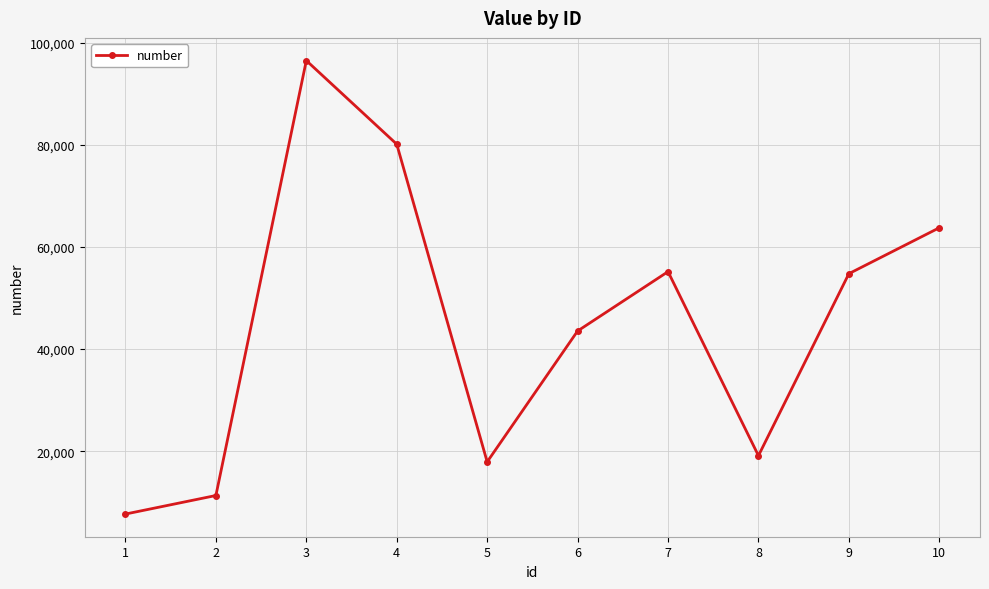

Is it true that the value at 1 is 7673?

True